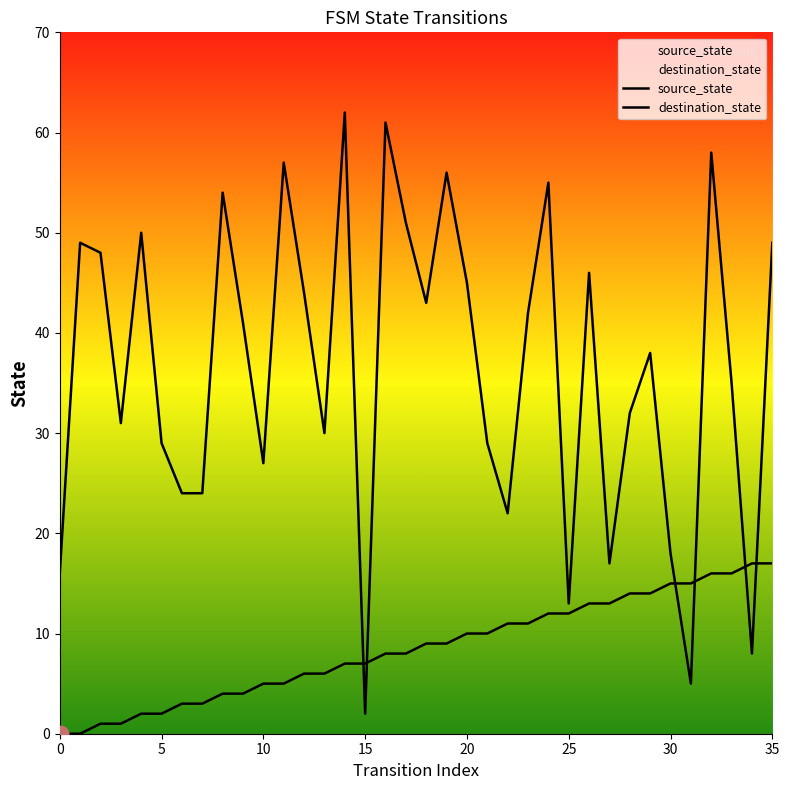

Rank the series at 34 from highest to lowest value.

source_state, destination_state